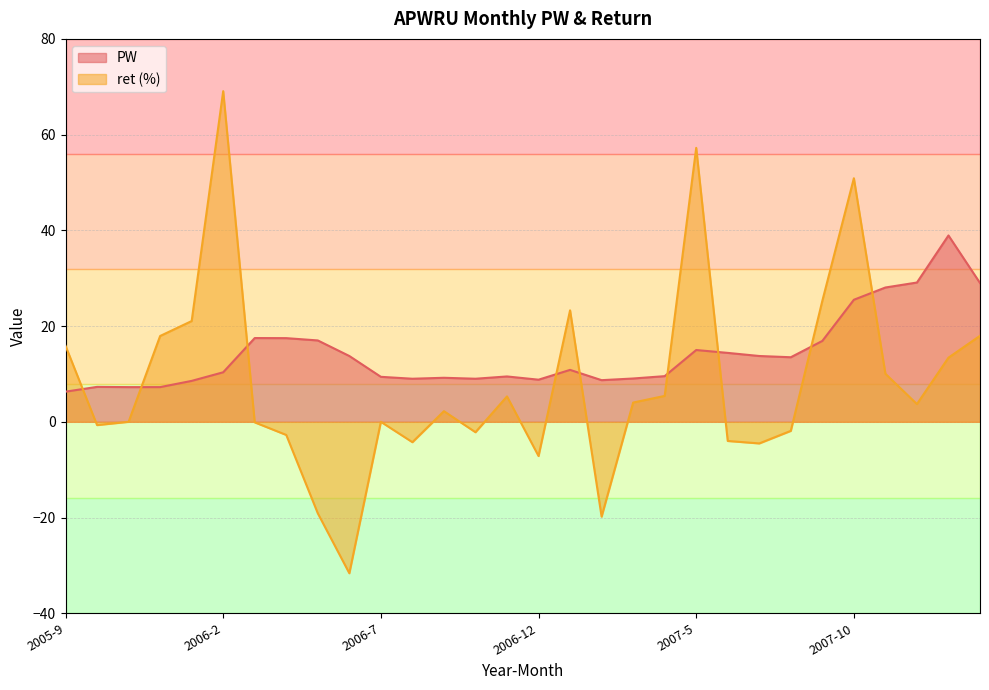

What is the maximum value shown in the chart?

69.1